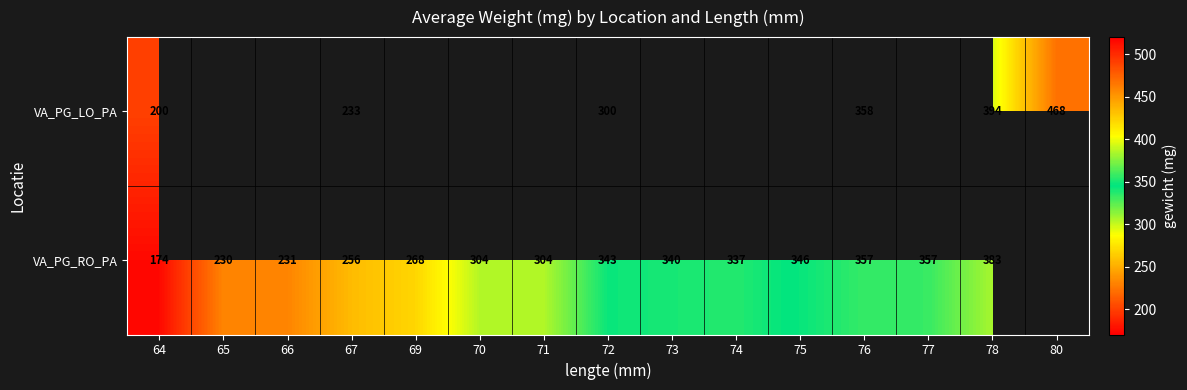

How many distinct data groups are displayed?

2